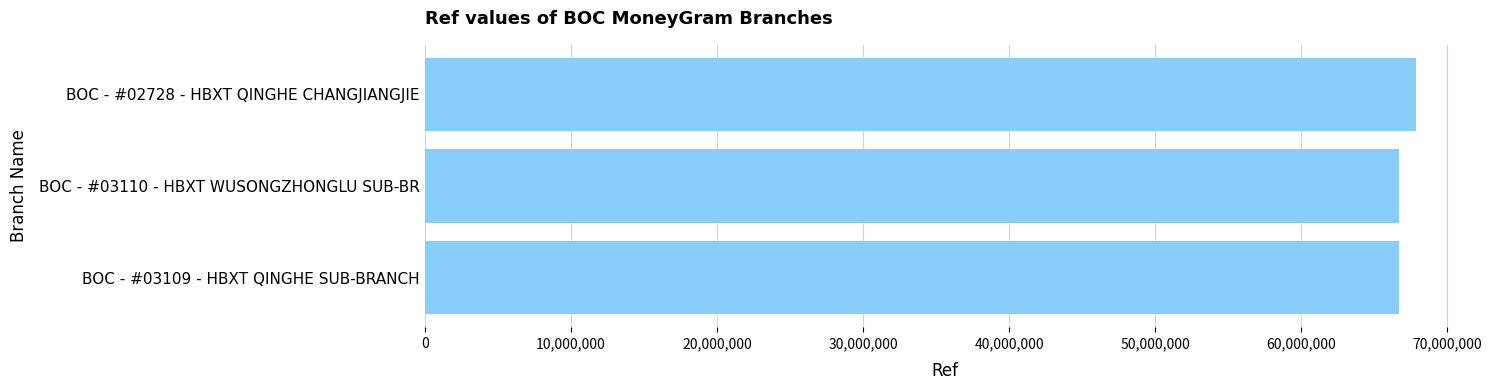

What is the minimum value shown in the chart?

66713137